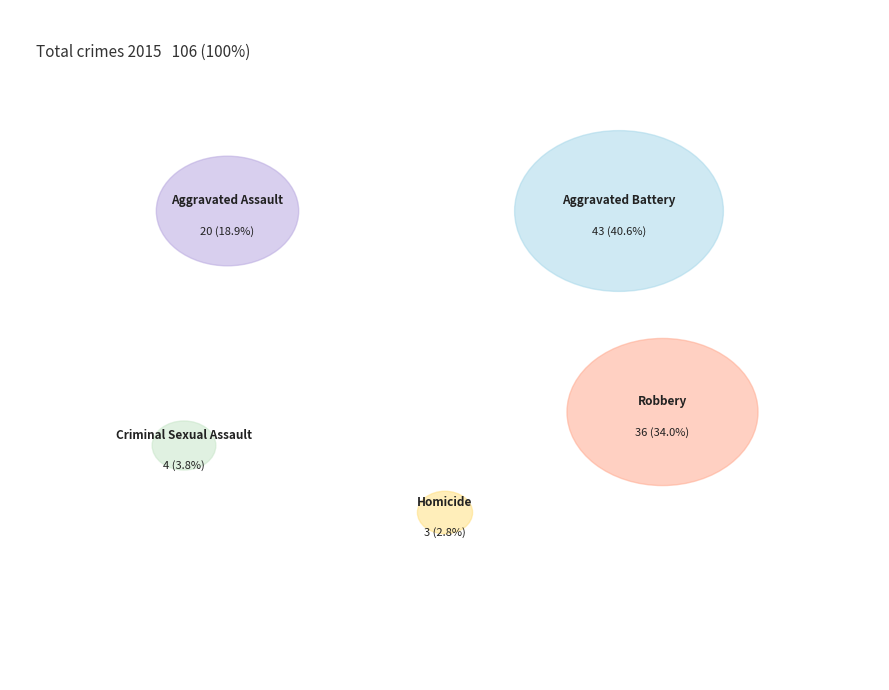

Is there a majority slice in this chart?

No